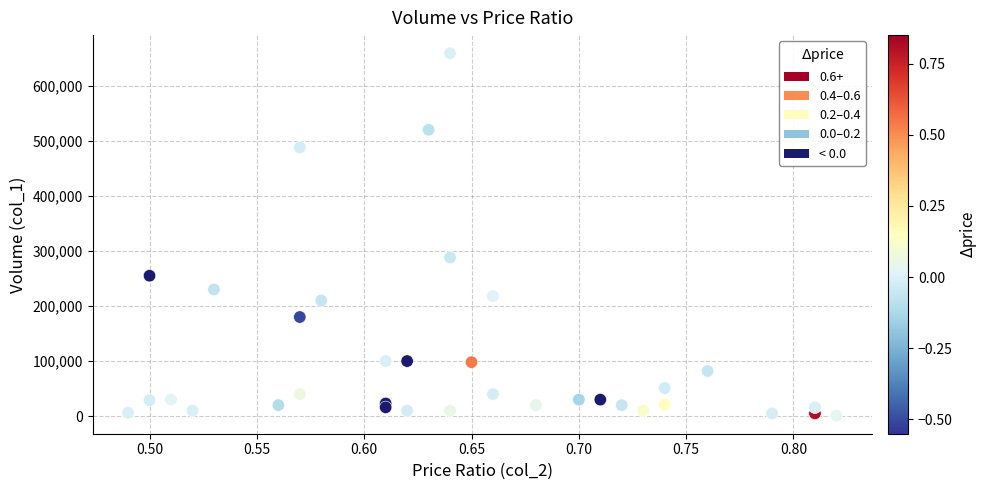

What Y value in the scatter plot is closest to 330000?

288000